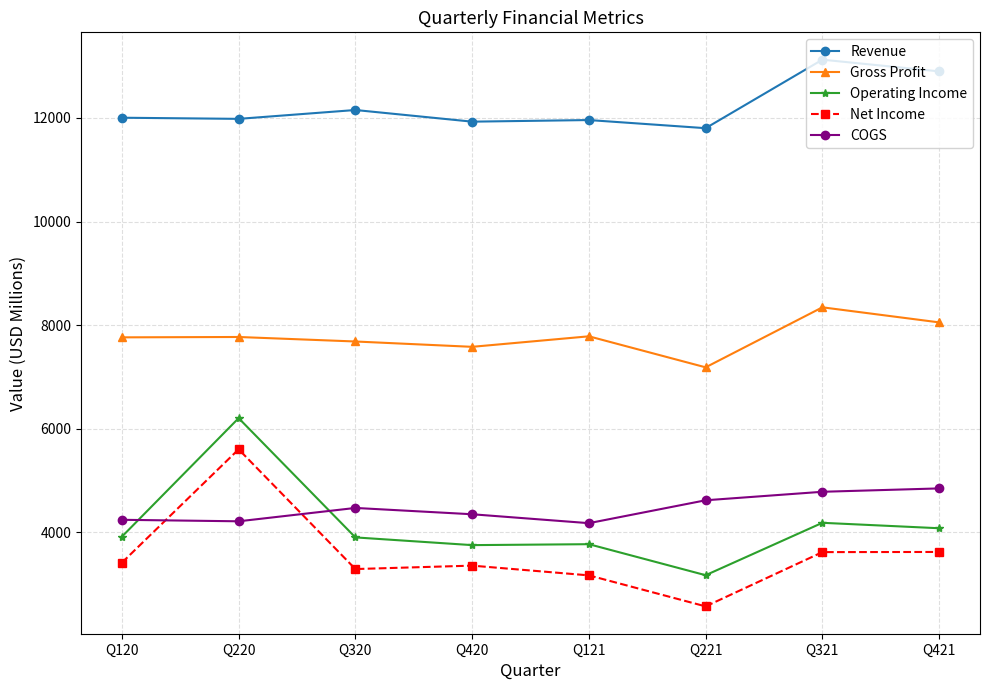

What is the difference between the maximum and minimum values in the Net Income series?

3033